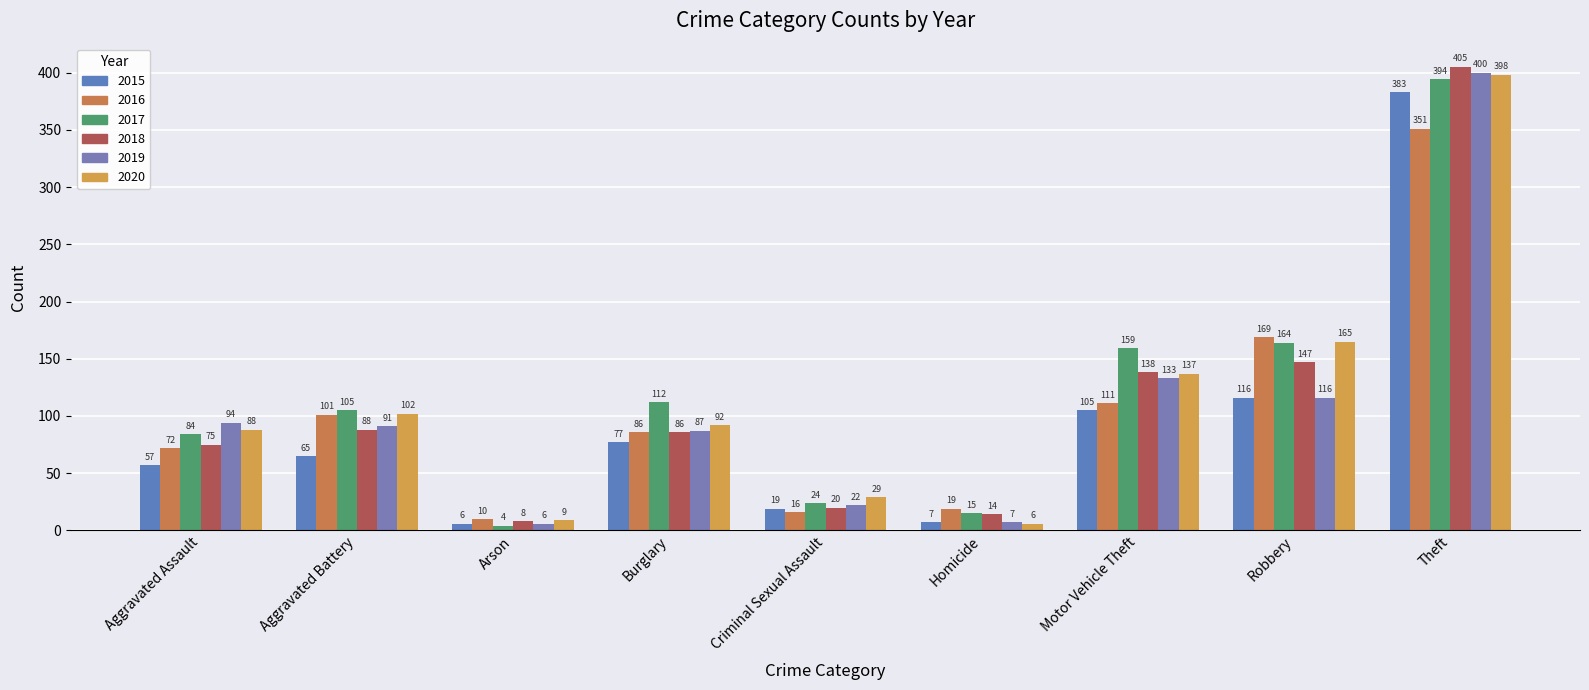

At Motor Vehicle Theft, list the series in order from smallest to largest.

2015, 2016, 2019, 2020, 2018, 2017